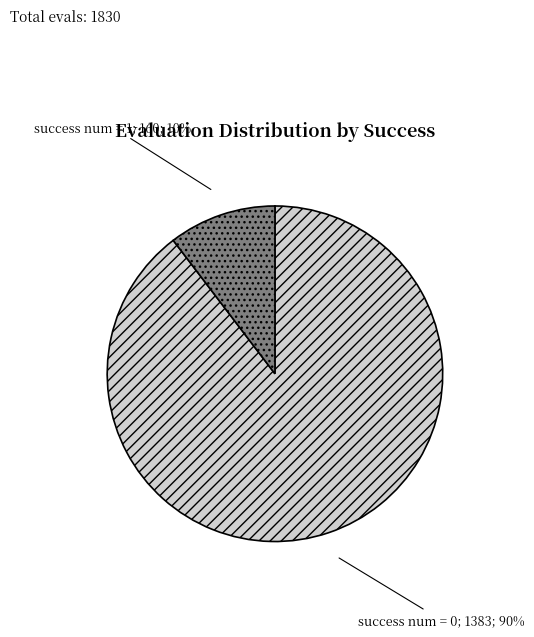

Is there a majority slice in this chart?

Yes